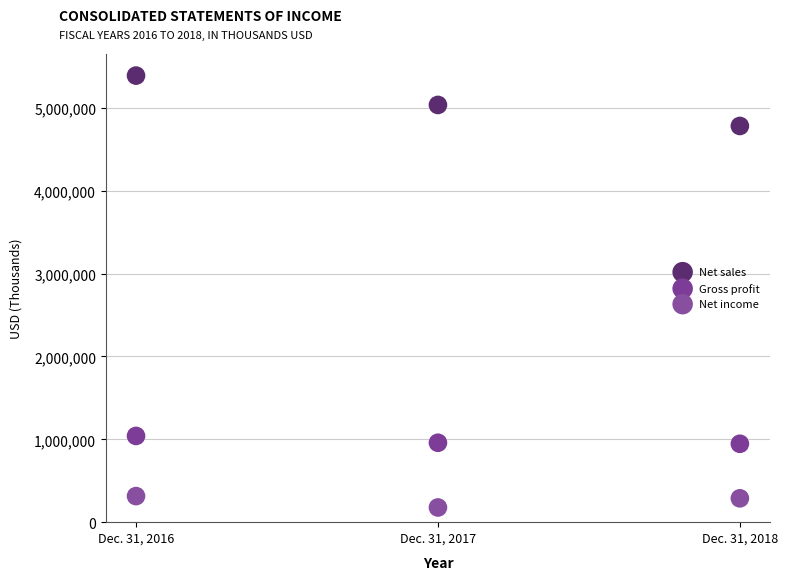

Which series contains the lowest Y value?

Net income